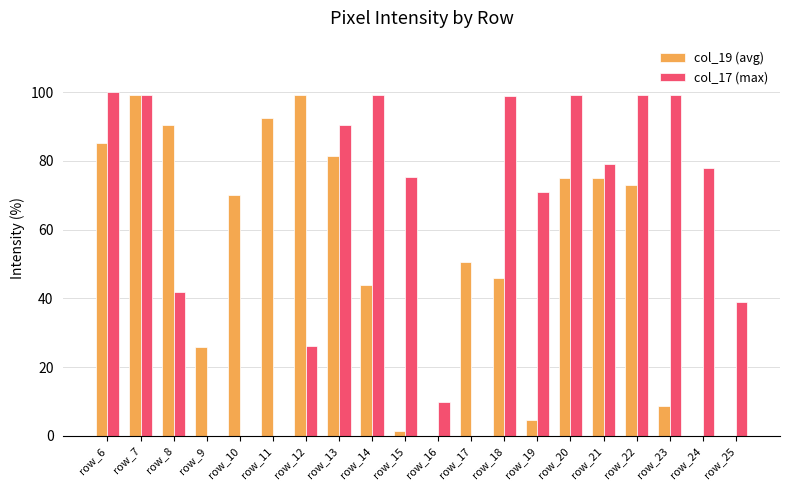

Which series has the largest total across all categories?

col_17 (max)